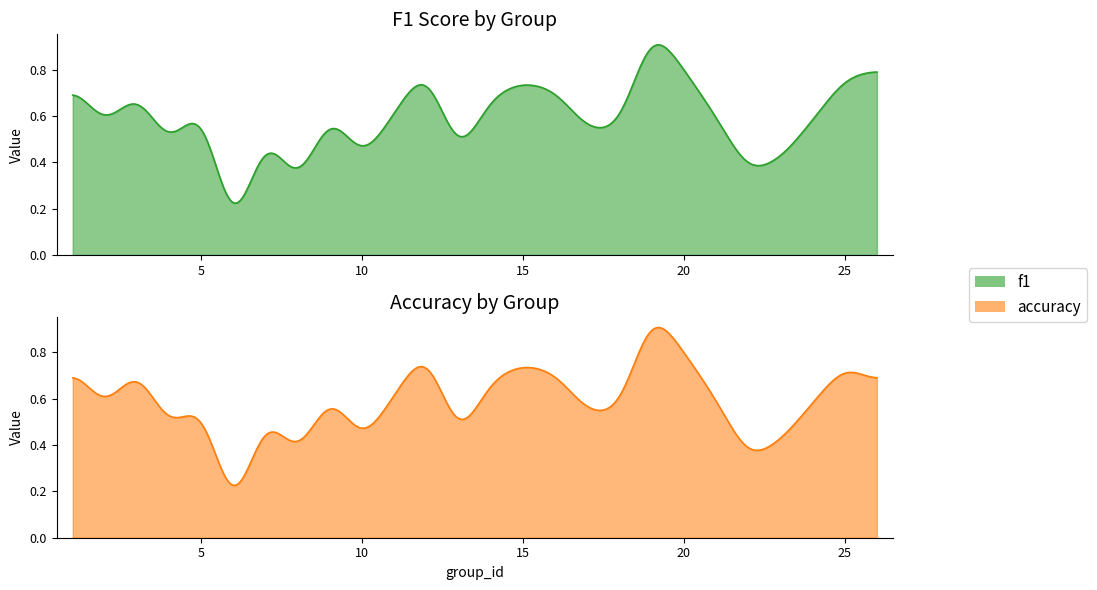

Is the value of f1 at 21 greater than the value of accuracy at 2?

Yes